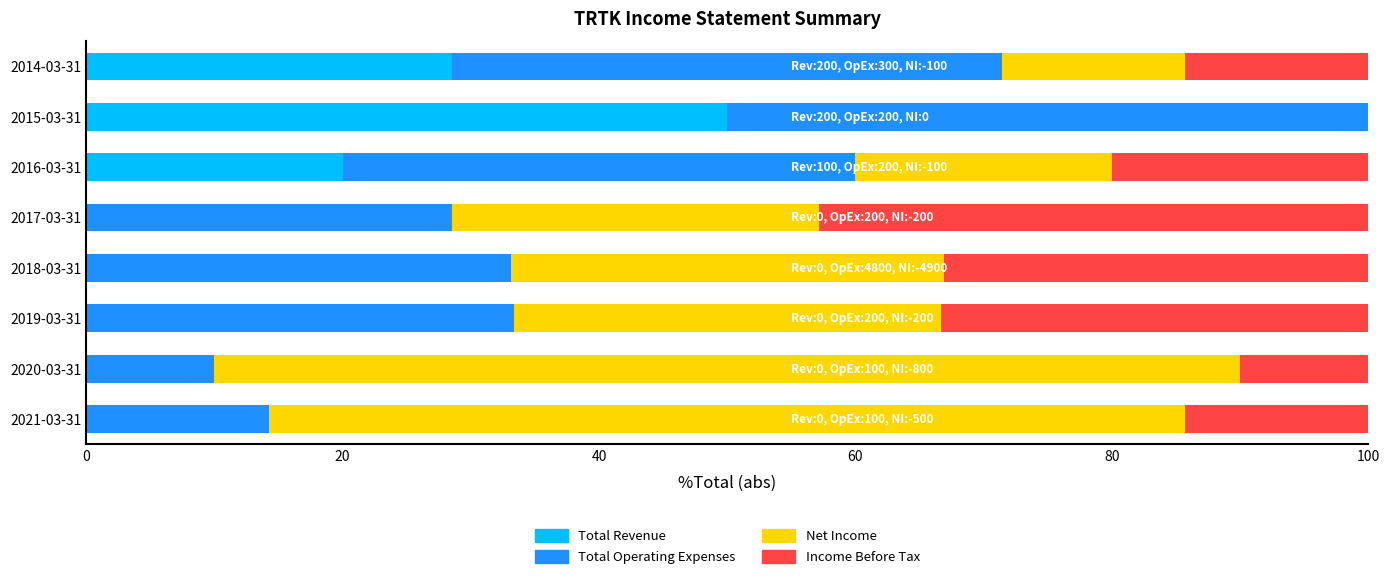

What is the total value across all series at 2020-03-31?

100.0